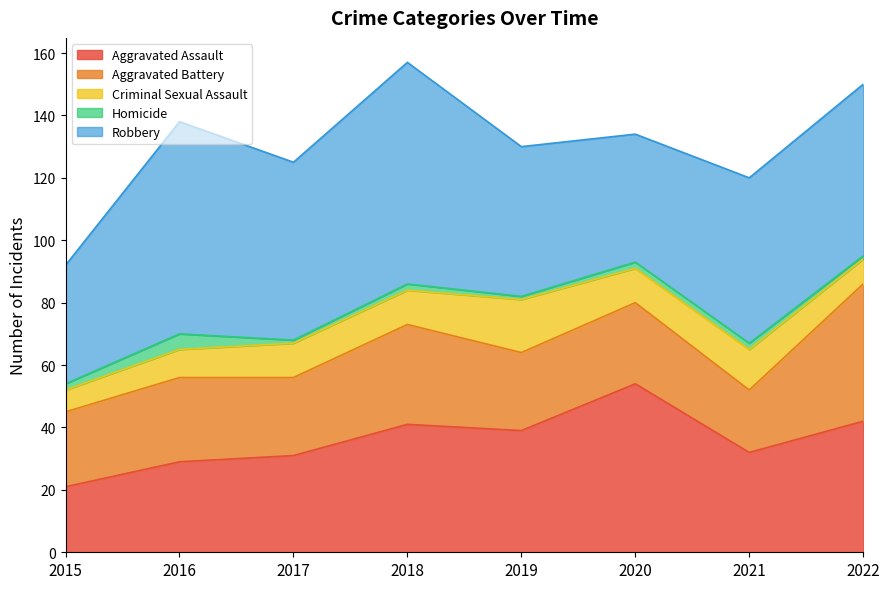

What is the smallest value displayed?

1